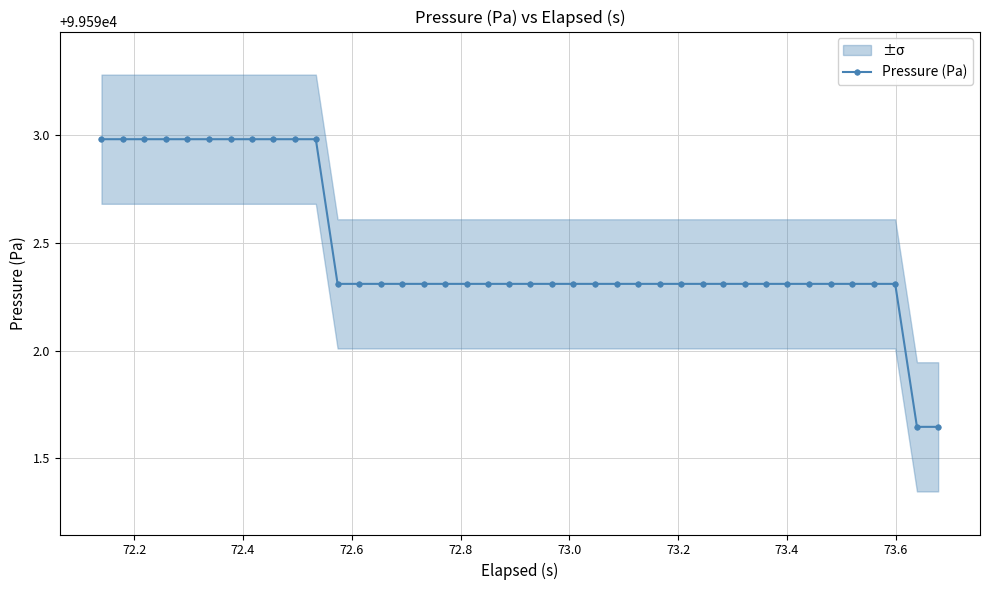

The chart shows a value of 165957.8 at 39. True or false?

False